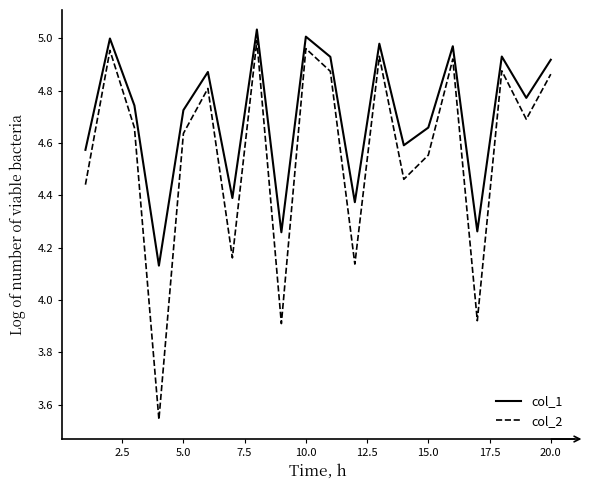

Which series has the largest range (max minus min)?

col_2